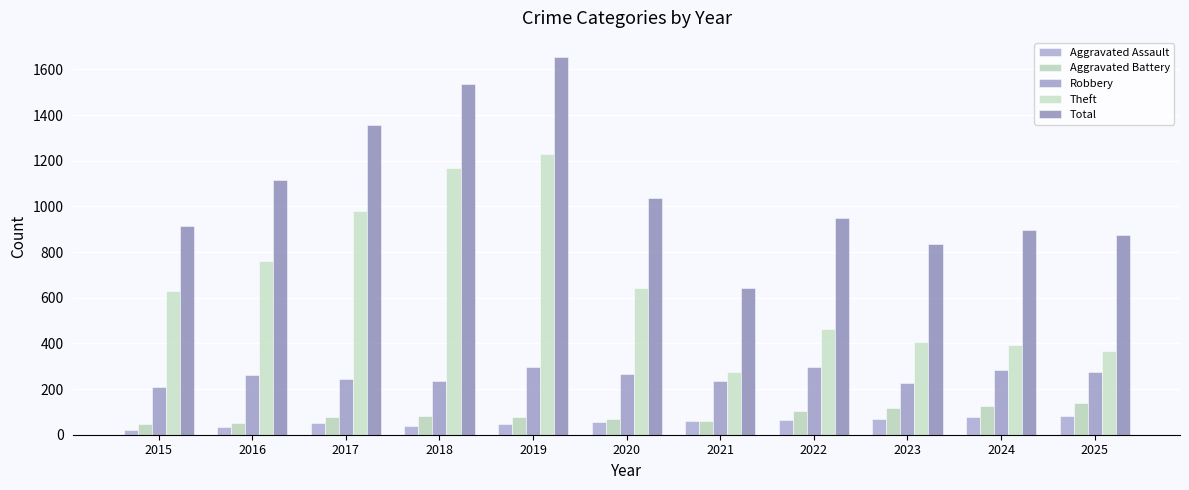

How many values in the Aggravated Battery series are below 79?

5